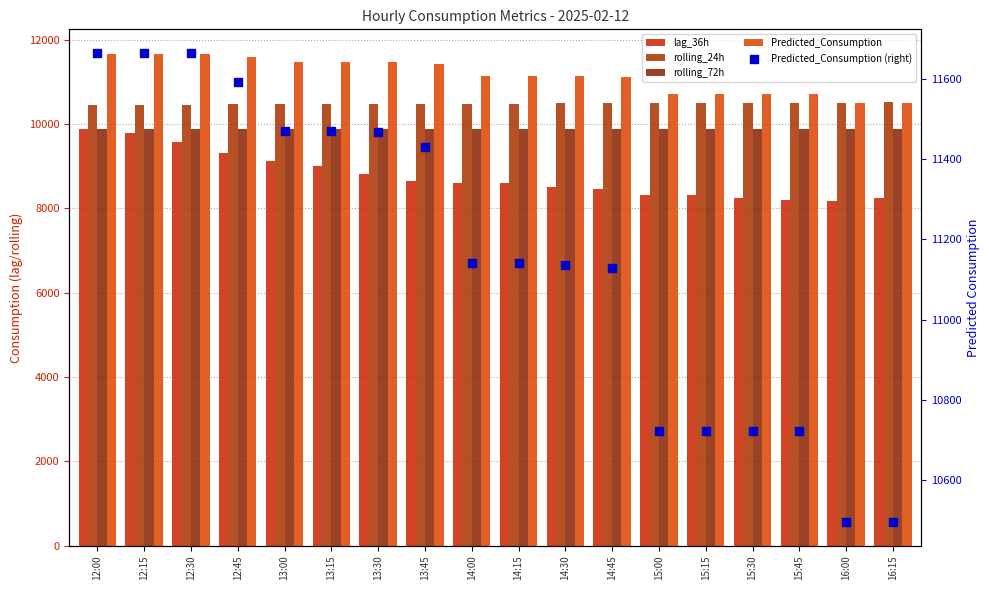

At how many categories does at least one series exceed 11476?

4